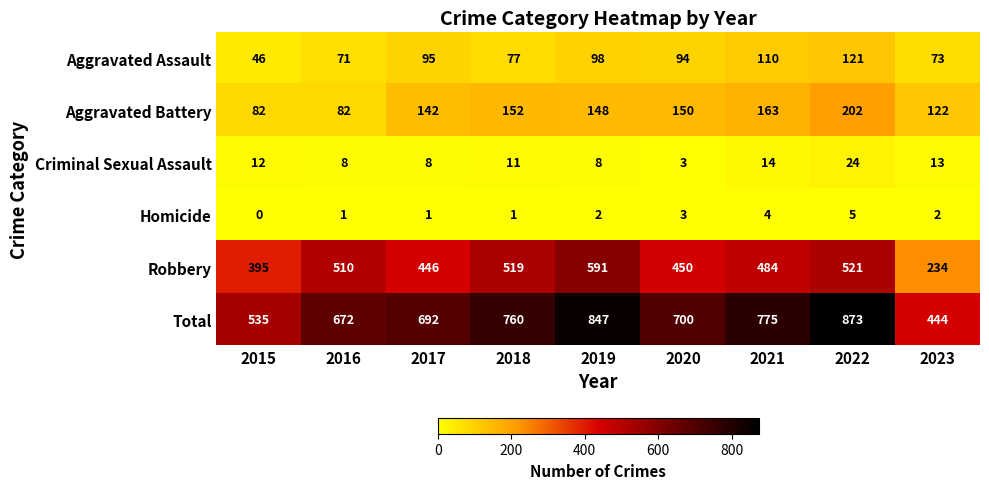

What is the difference between the Robbery values at 2017 and 2018?

73